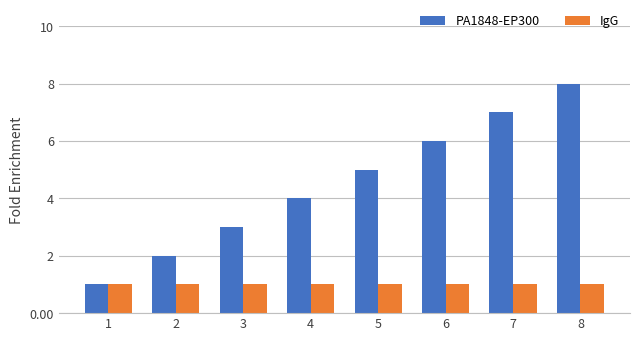

What is the sum of the PA1848-EP300 values at 8 and 2?

10